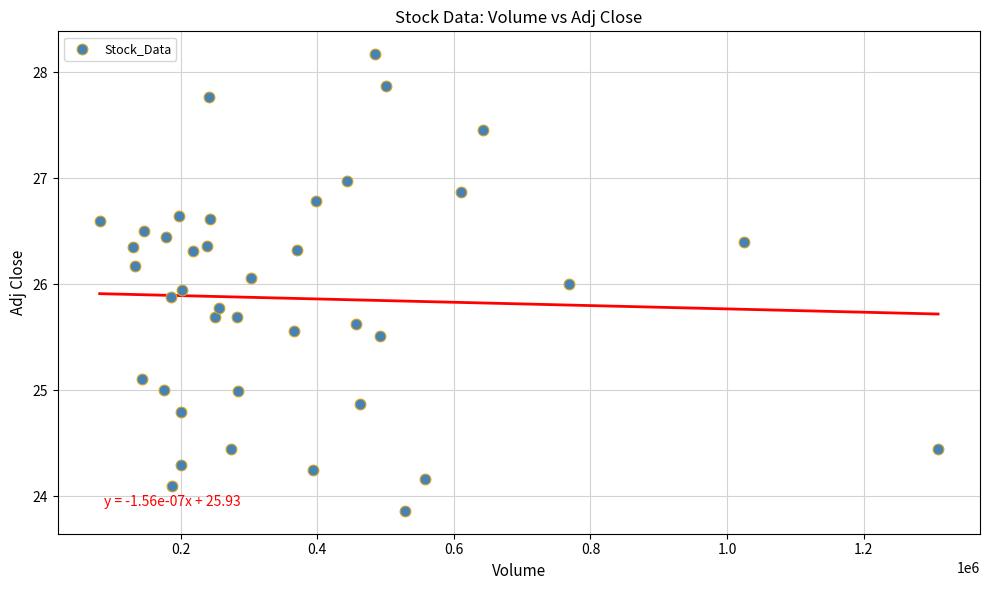

What is the range of X values (max minus min)?

1227550.0